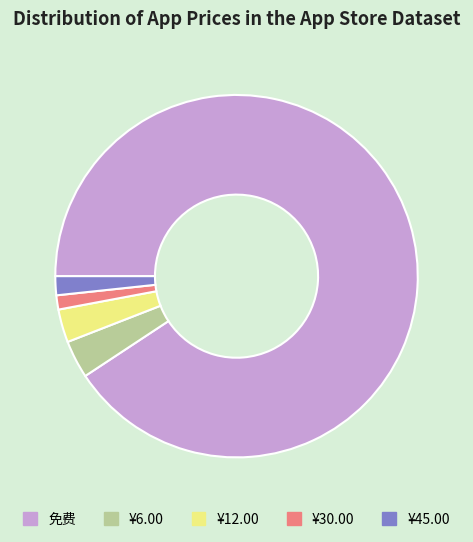

Which category accounts for the majority?

免费